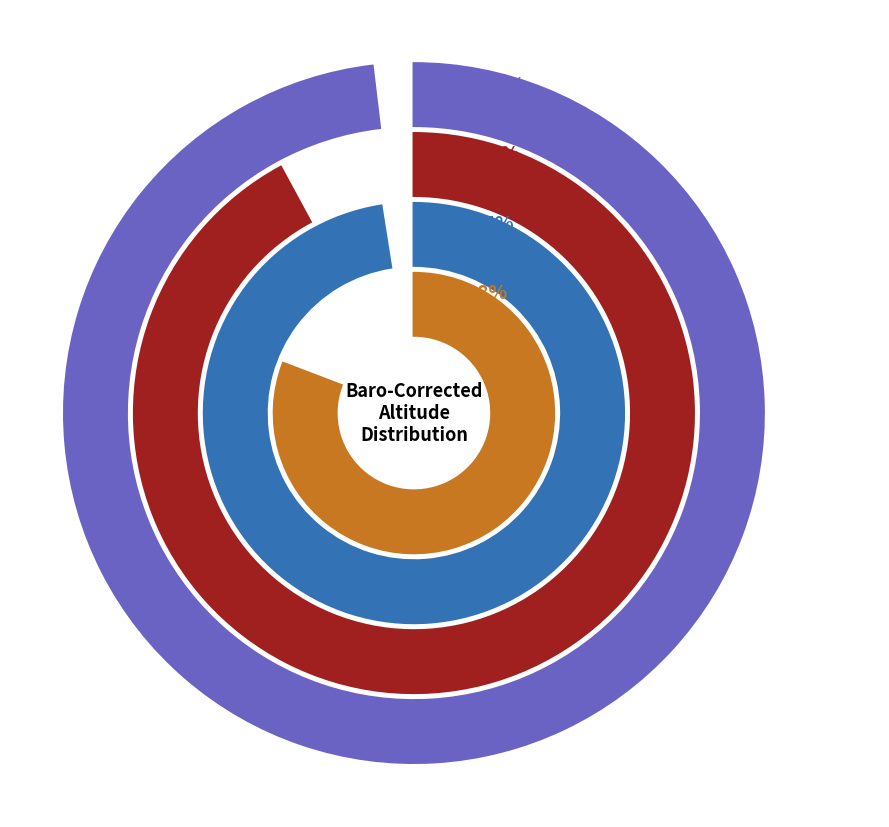

Between 18 and 11, which is larger?

18